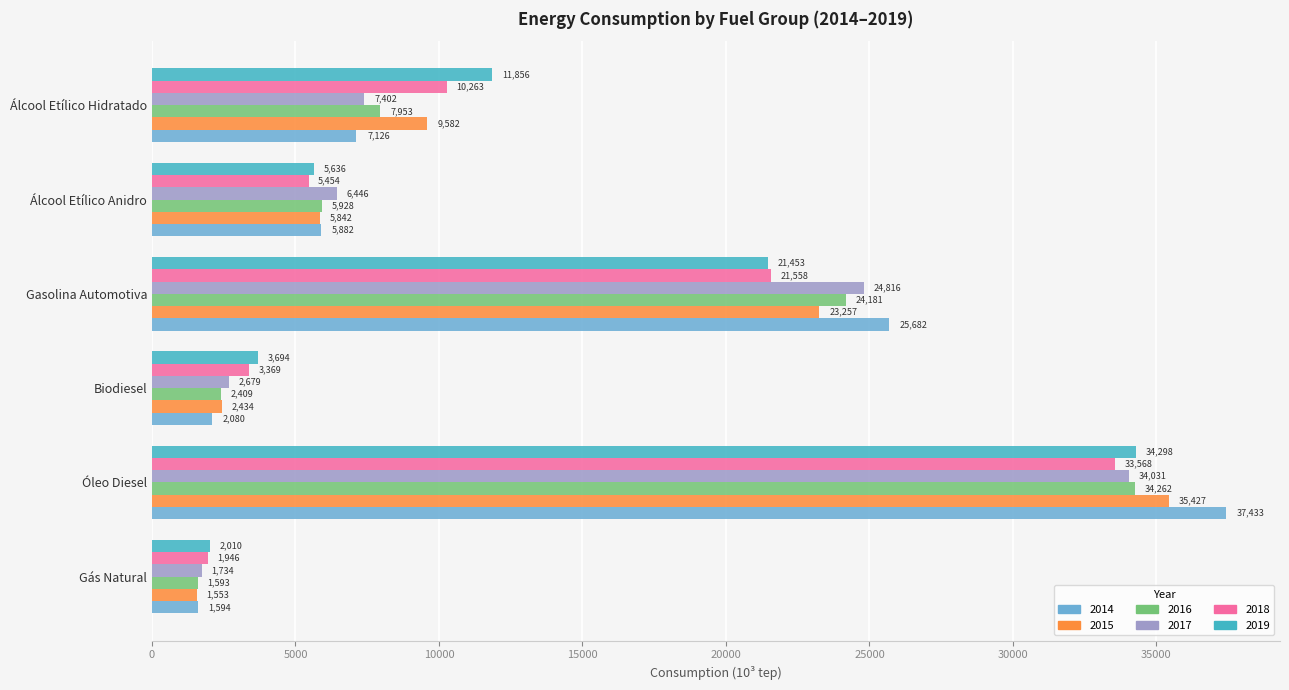

What is the minimum value shown in the chart?

1552.8